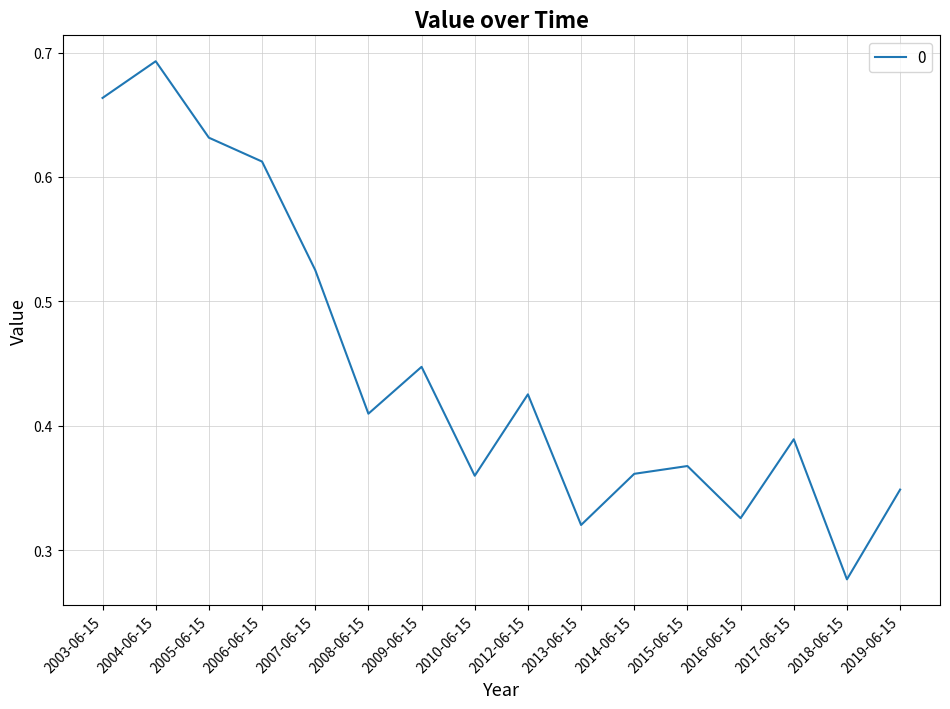

The value at 2004-06-15 is 0.9. True or false?

False